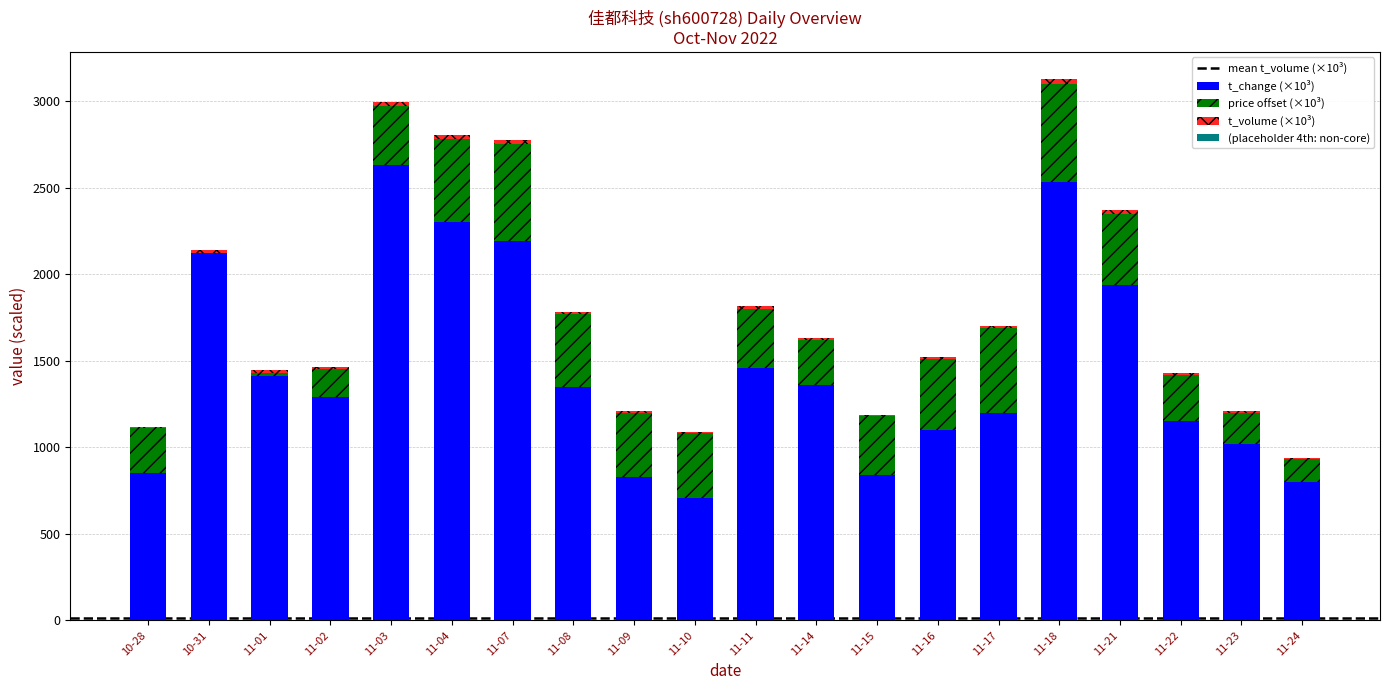

Which category has the highest value in the t_change (×10³) series?

11-03